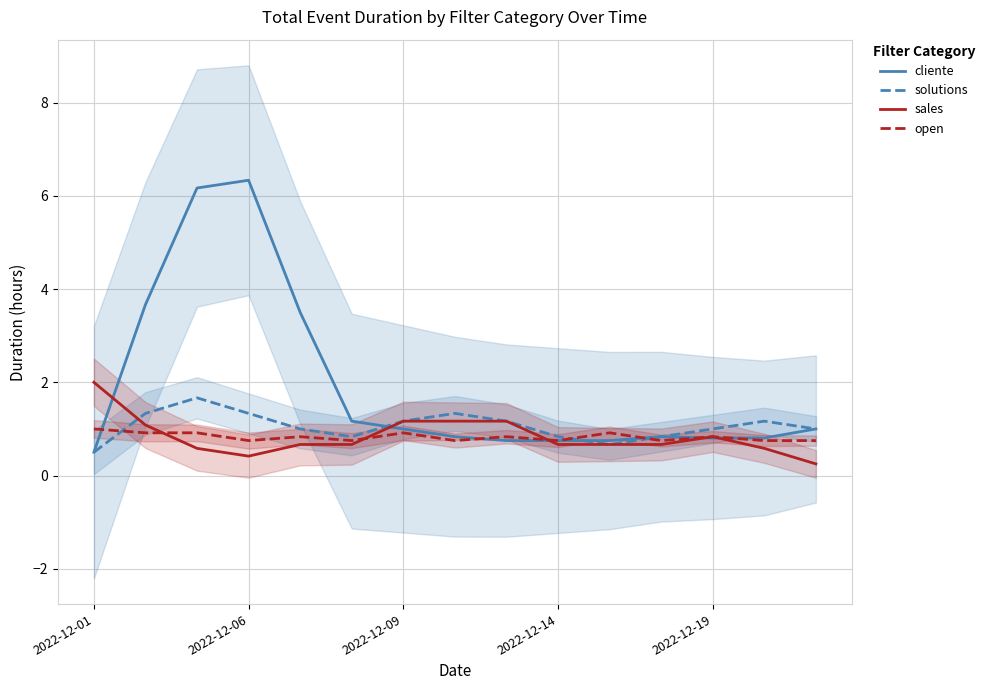

The value of cliente at 2022-12-01 is 0.5. True or false?

True